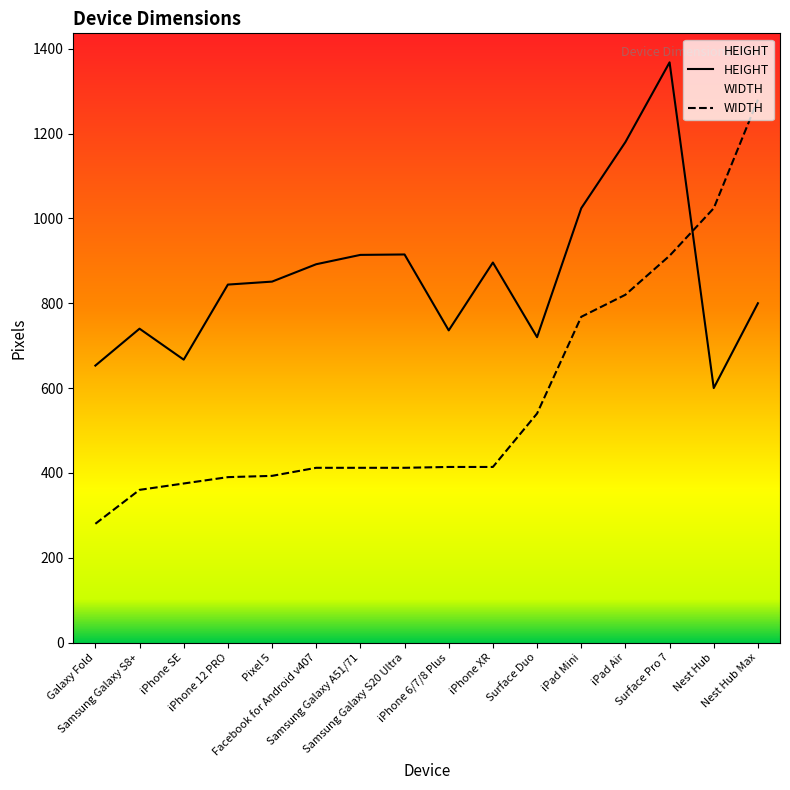

Reading left to right, what are all the values shown in this chart?

HEIGHT: Galaxy Fold=653	Samsung Galaxy S8+=740	iPhone SE=667	iPhone 12 PRO=844	Pixel 5=851	Facebook for Android v407=892	Samsung Galaxy A51/71=914	Samsung Galaxy S20 Ultra=915	iPhone 6/7/8 Plus=736	iPhone XR=896	Surface Duo=720	iPad Mini=1024	iPad Air=1180	Surface Pro 7=1368	Nest Hub=600	Nest Hub Max=800
WIDTH: Galaxy Fold=280	Samsung Galaxy S8+=360	iPhone SE=375	iPhone 12 PRO=390	Pixel 5=393	Facebook for Android v407=412	Samsung Galaxy A51/71=412	Samsung Galaxy S20 Ultra=412	iPhone 6/7/8 Plus=414	iPhone XR=414	Surface Duo=540	iPad Mini=768	iPad Air=820	Surface Pro 7=912	Nest Hub=1024	Nest Hub Max=1280